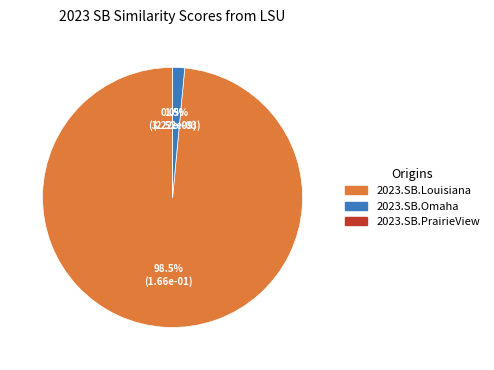

True or false: 2023.SB.Omaha accounts for 11% of the total.

False